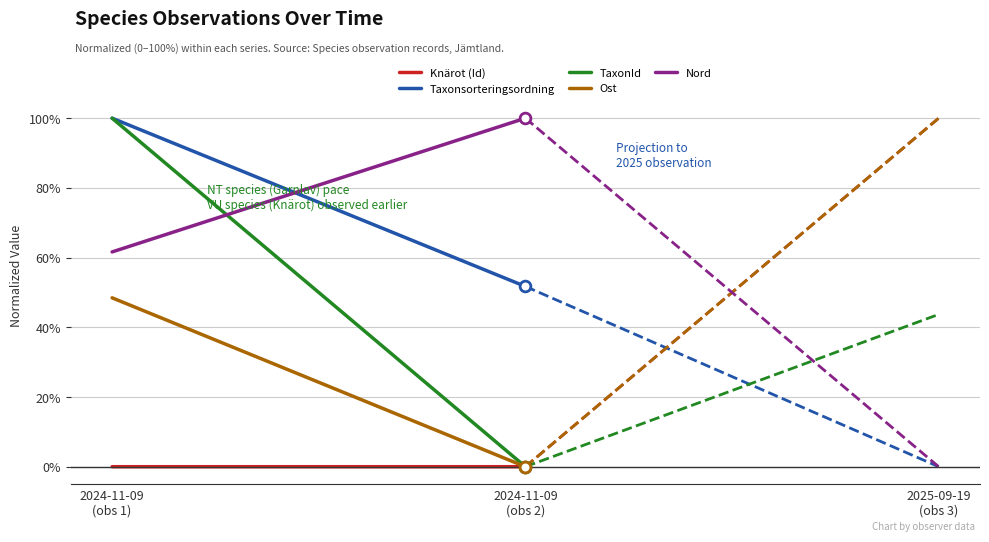

Which series has the largest total across all categories?

Nord